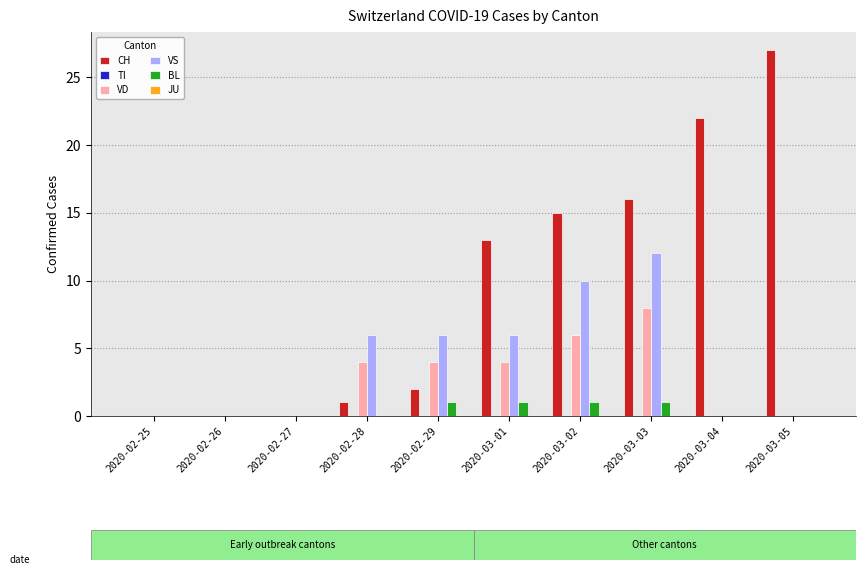

True or false: VS has a value of 1 at 2020-02-29.

False